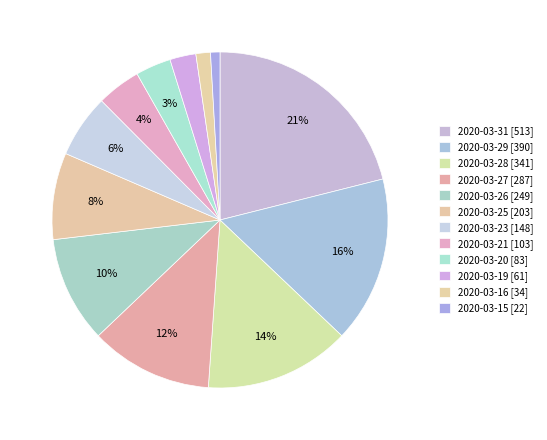

To the nearest percent, what is the average slice percentage?

8%